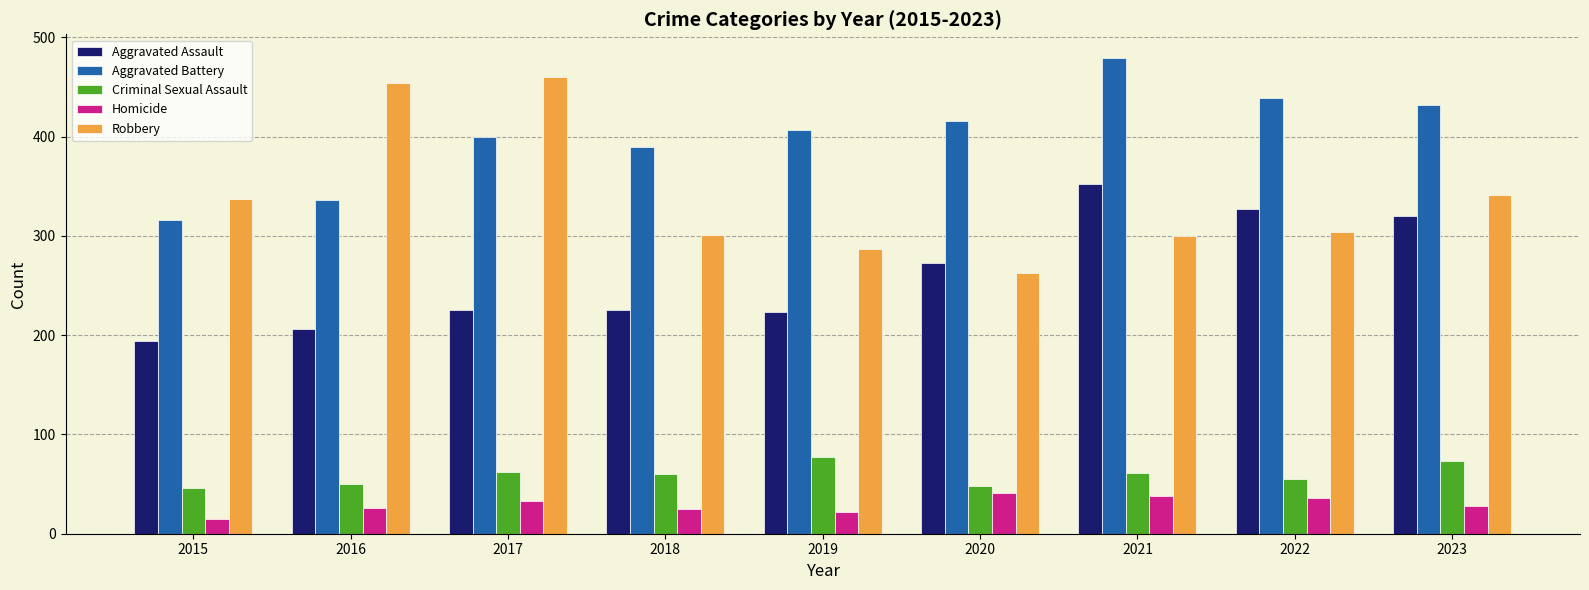

What is the value of the Aggravated Battery bar at the 6th from the left?

416